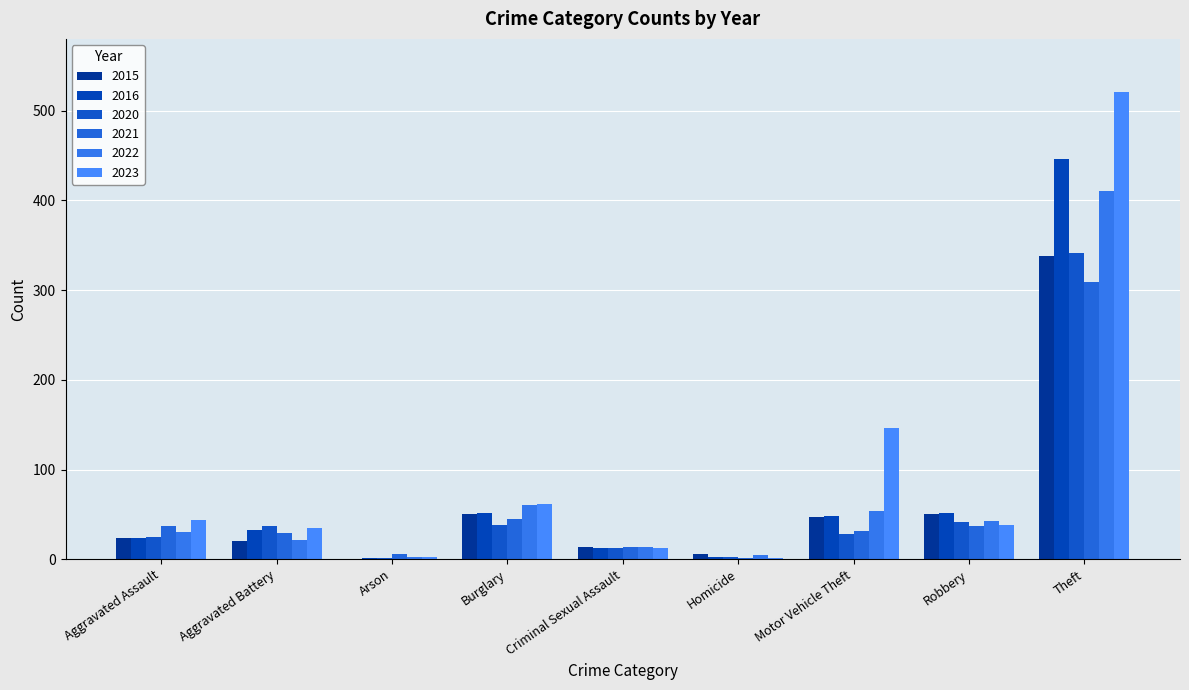

Is it true that 2016 equals 2 at Homicide?

True